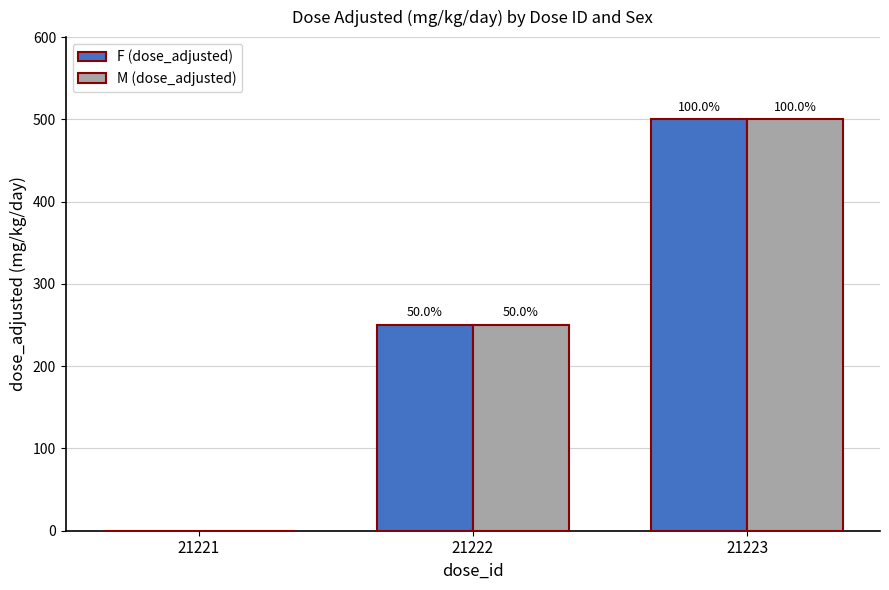

Does the chart contain stacked bars?

No